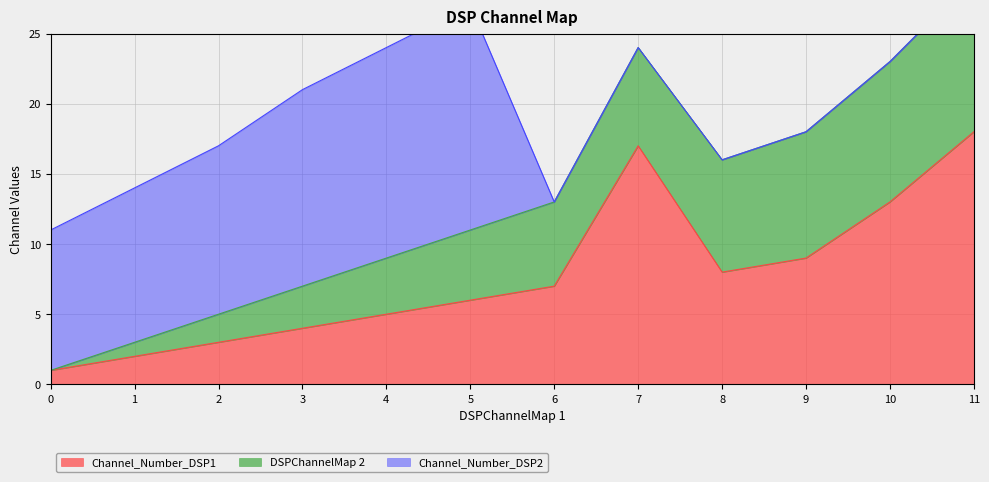

Which series has the widest spread of values?

Channel_Number_DSP1